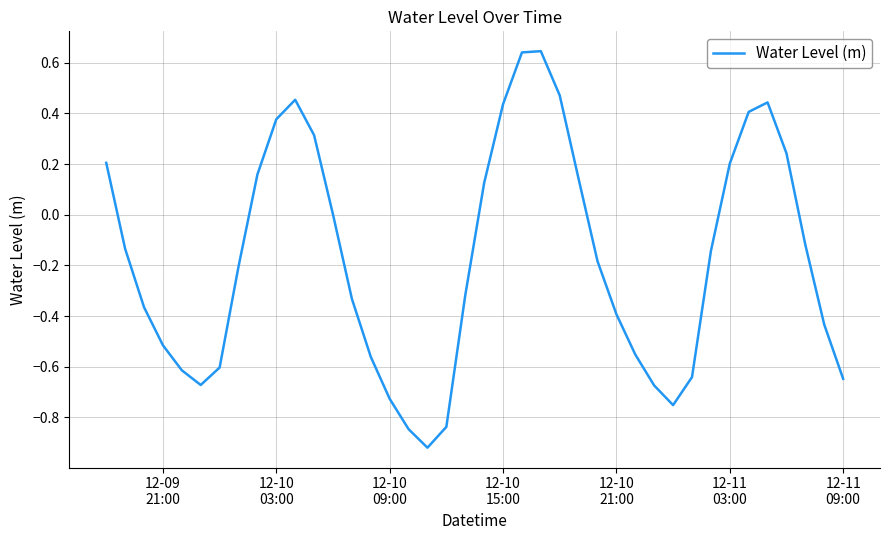

What is the difference between the maximum and minimum values?

1.6